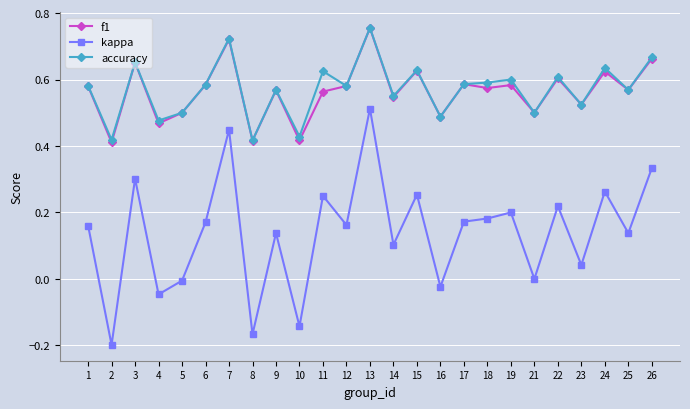

At which category does f1 reach its first local valley?

2